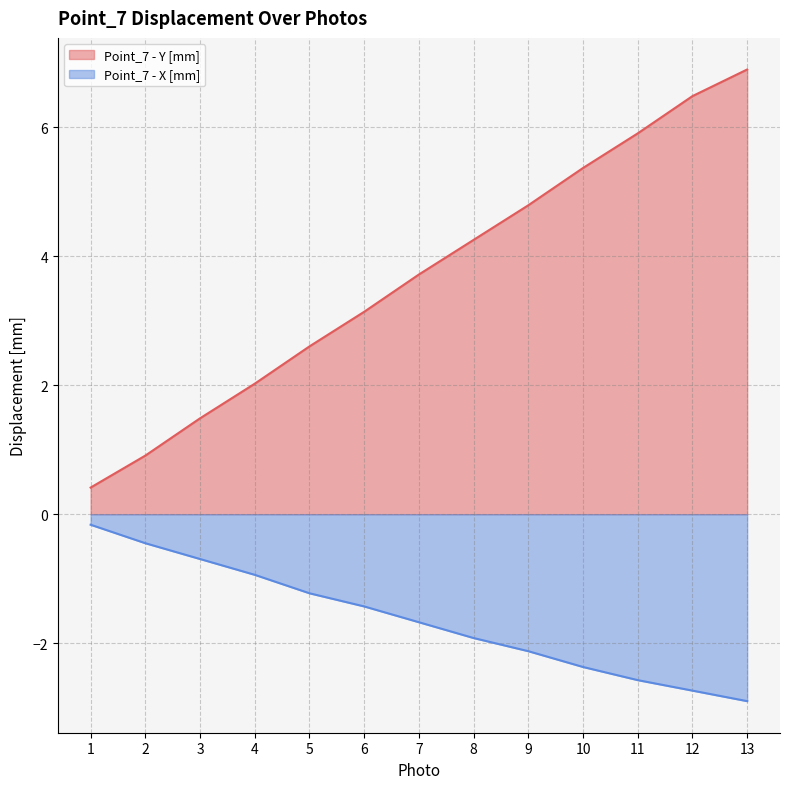

Which series has the largest total across all categories?

Point_7 - Y [mm]